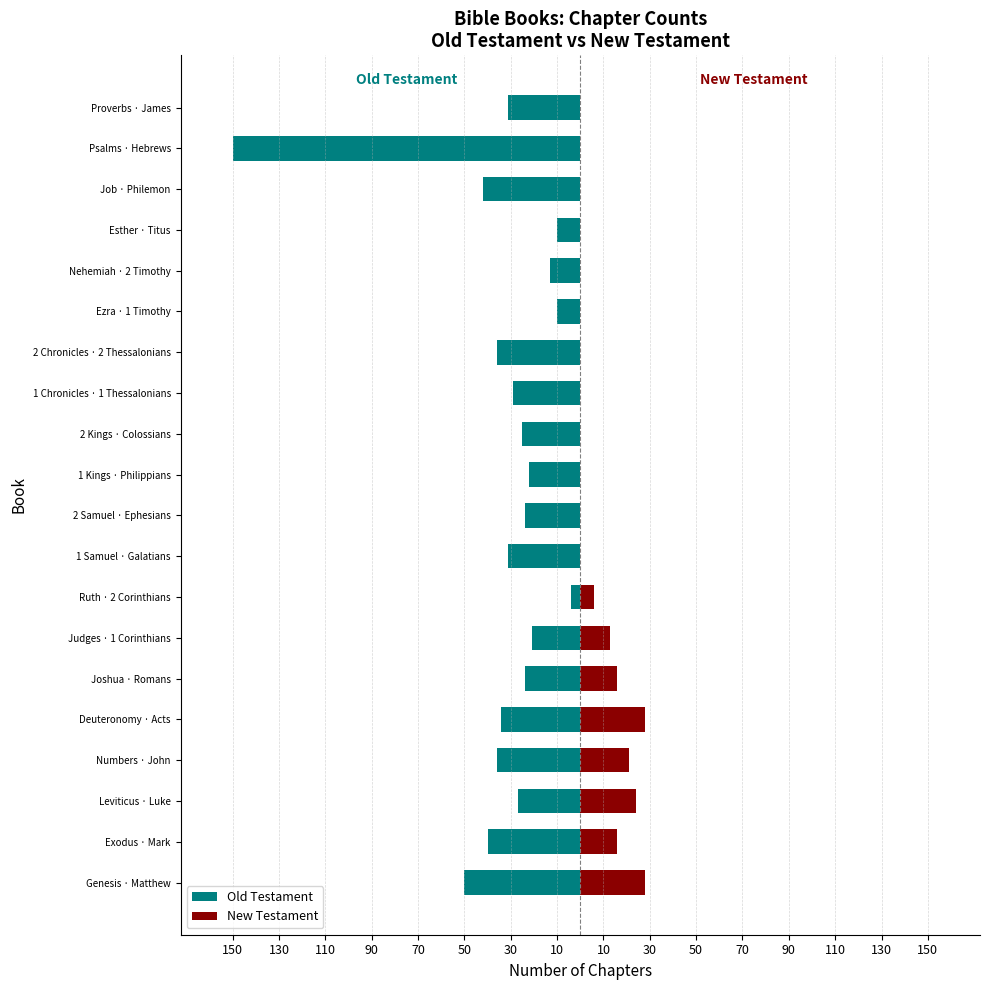

How many data points in Old Testament are less than -27?

10